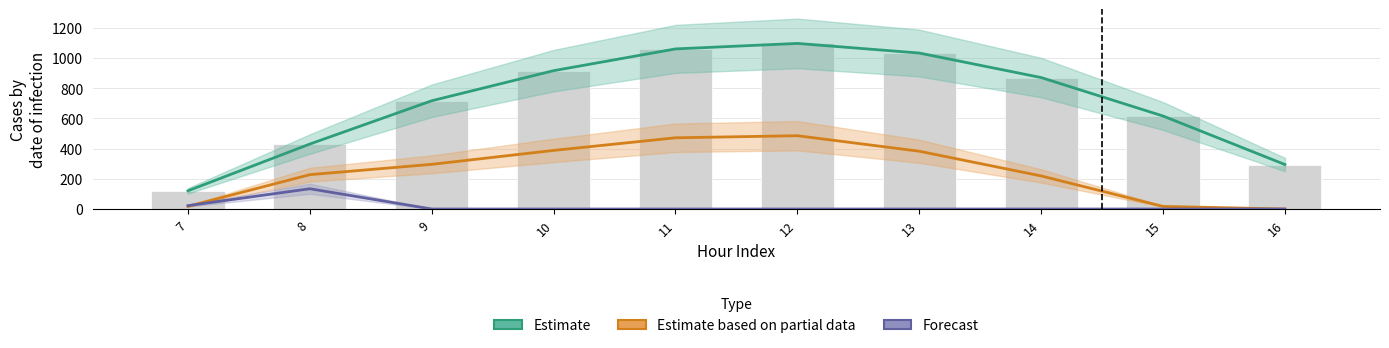

What is the difference between the second highest and second lowest values in the Estimate series?

765.7